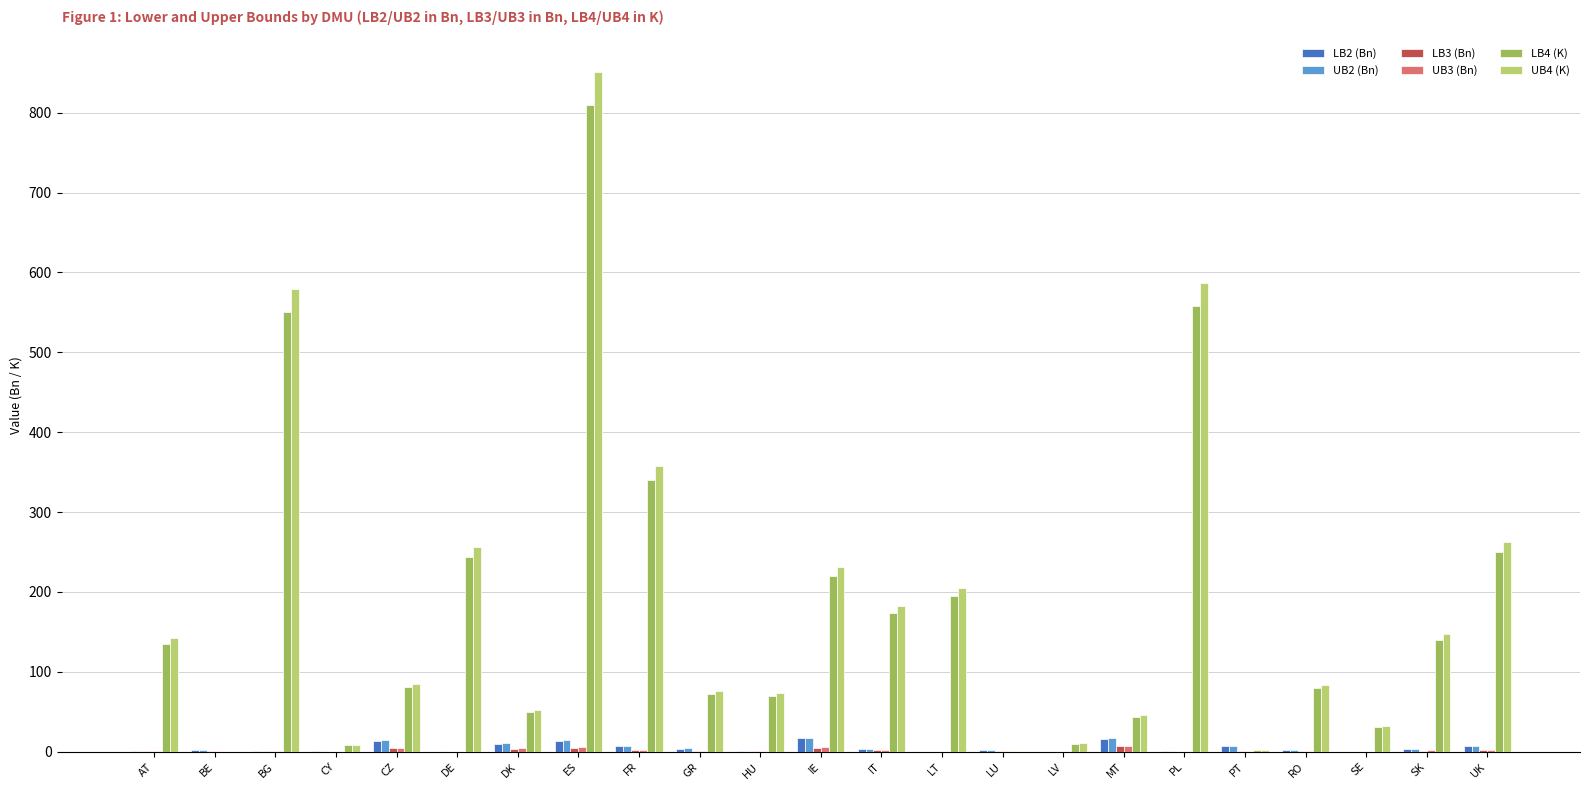

Is the value of UB4 (K) at IT greater than the value of LB4 (K) at BE?

Yes